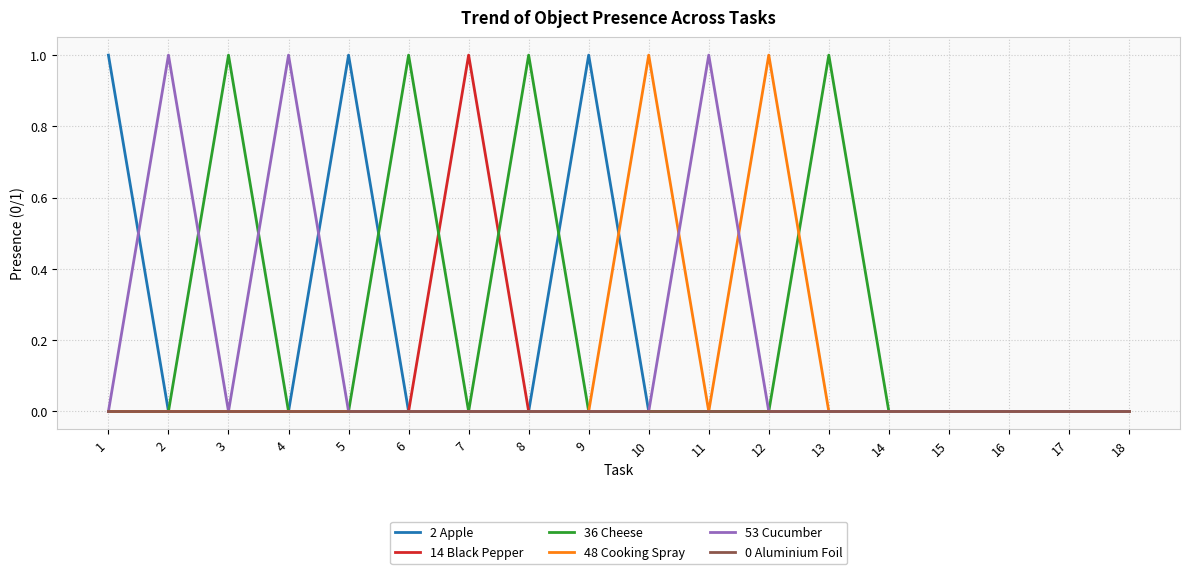

Does the chart have visible grid lines?

Yes